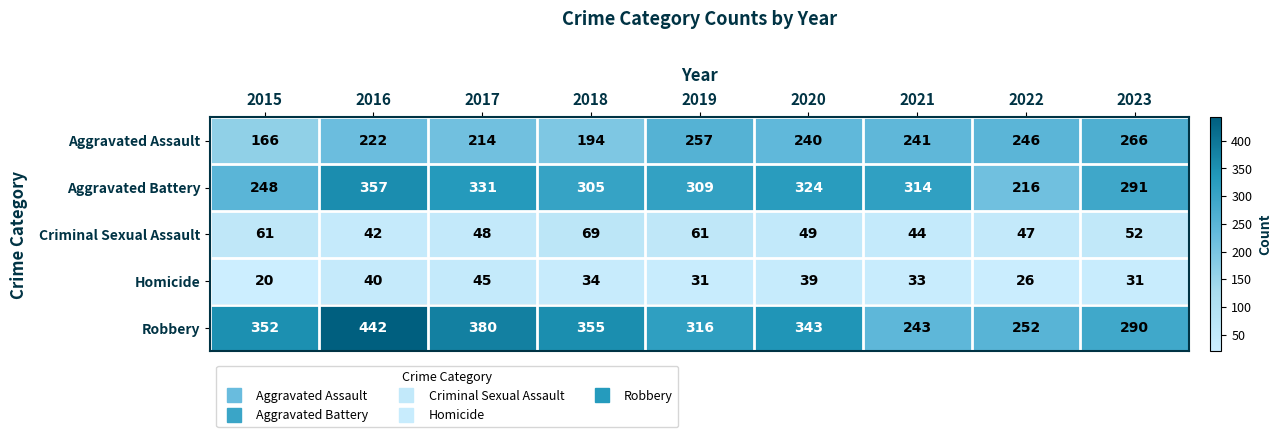

Which series has the largest total across all categories?

Robbery